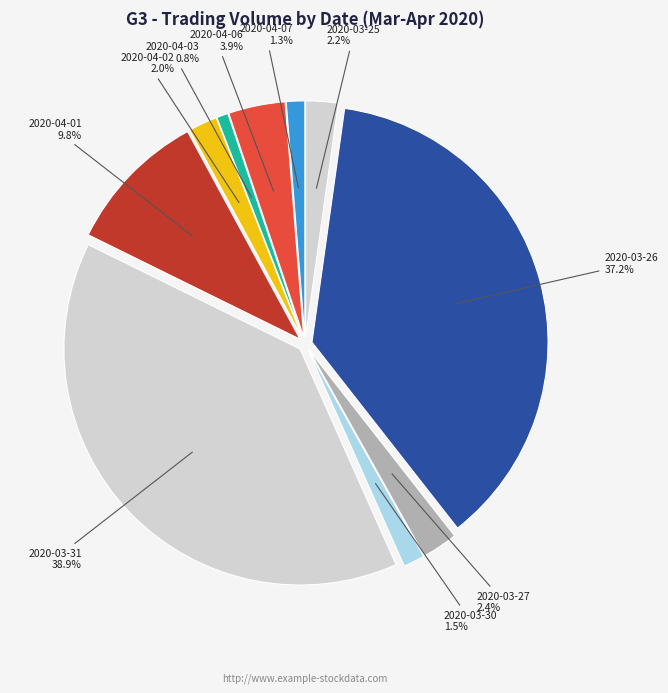

How many slices are in this pie chart?

10